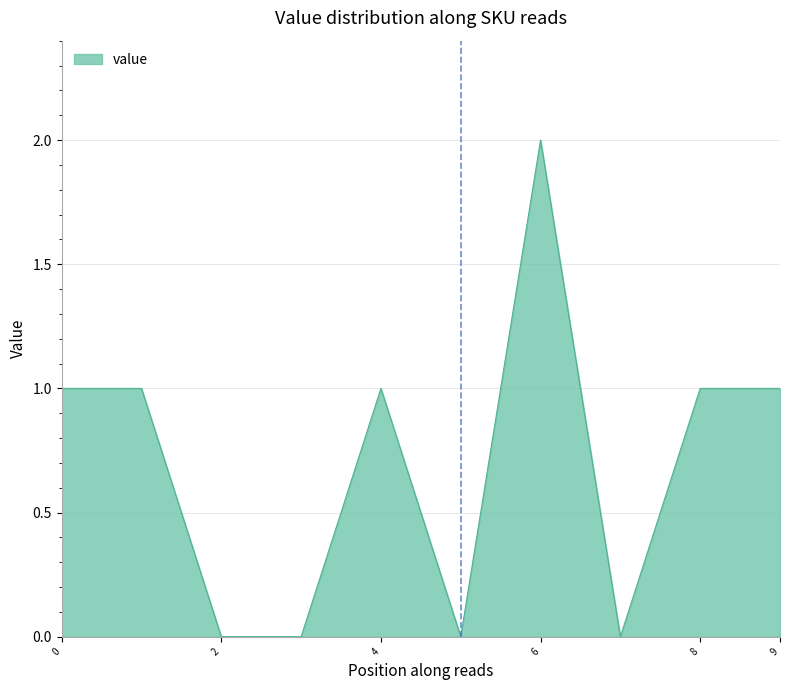

True or false: there are more than 1 points higher than both neighbors.

True